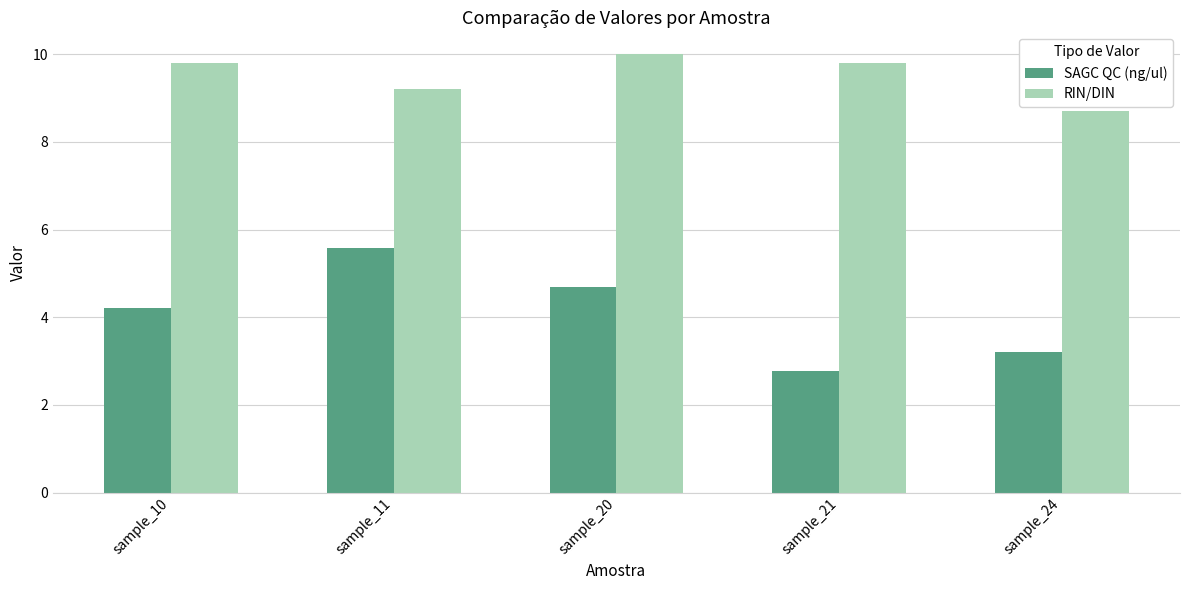

Which series has the largest total across all categories?

RIN/DIN